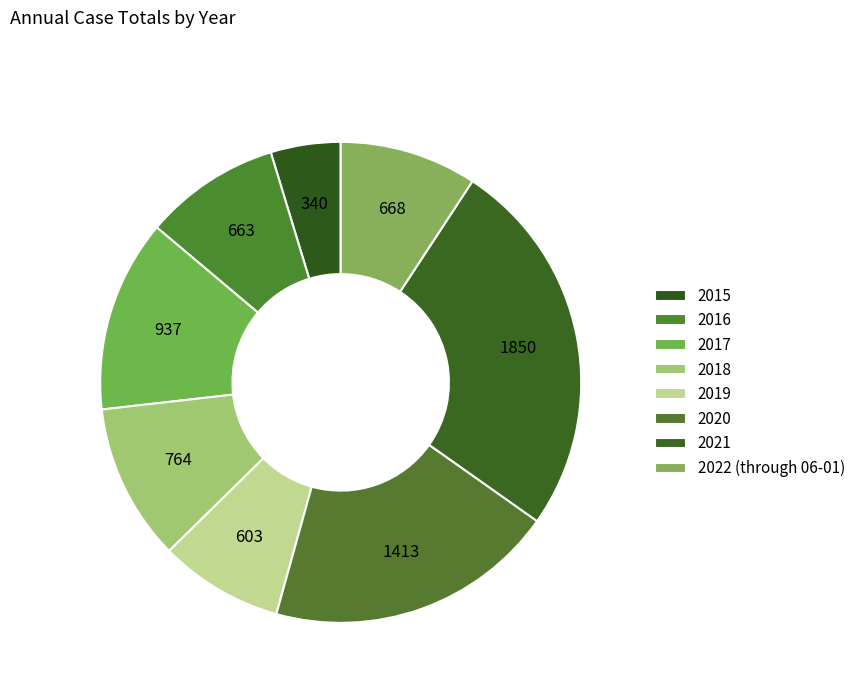

To the nearest percent, what portion does 2017 represent?

13%